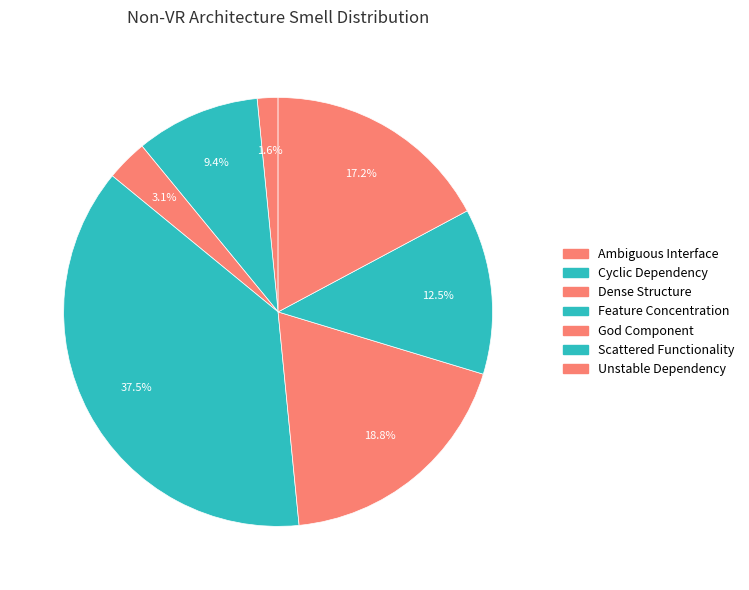

Rank the categories by value from lowest to highest.

Ambiguous Interface, Dense Structure, Cyclic Dependency, Scattered Functionality, Unstable Dependency, God Component, Feature Concentration